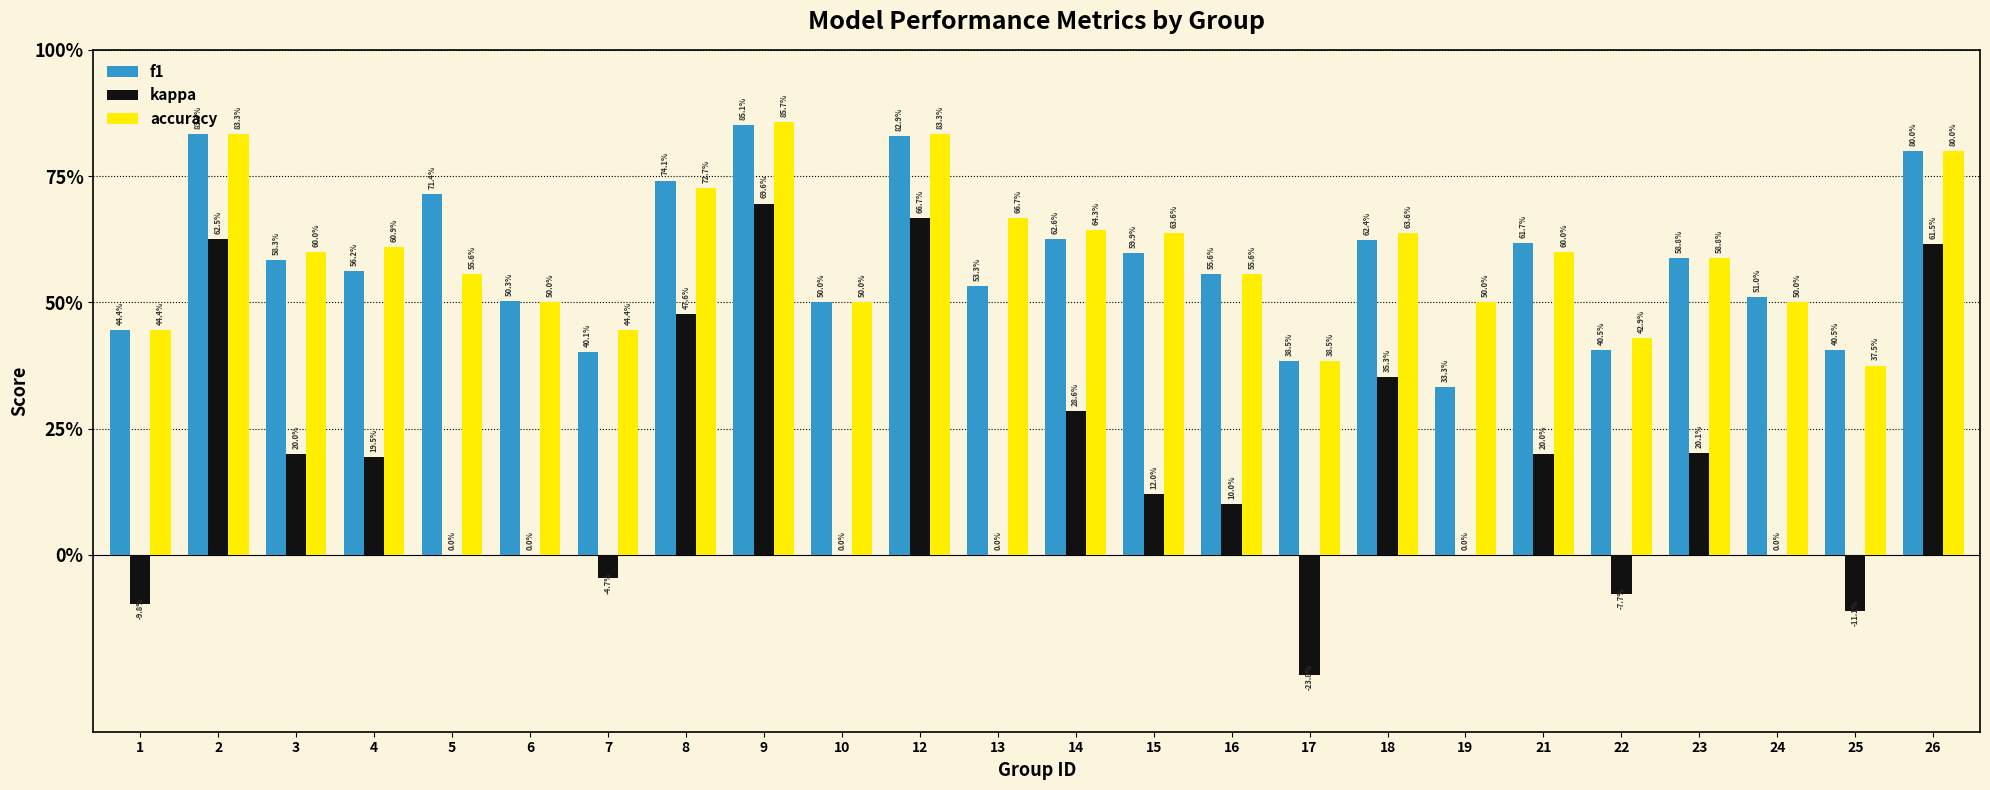

What is the value of the kappa bar at the 4th from the left?

0.2